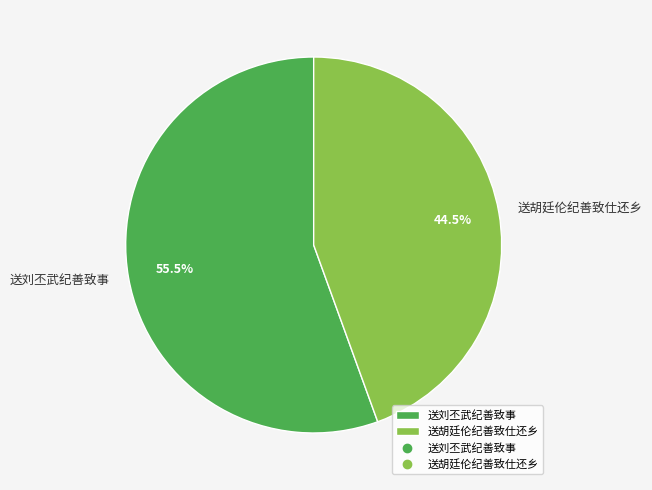

How many slices are in this pie chart?

2